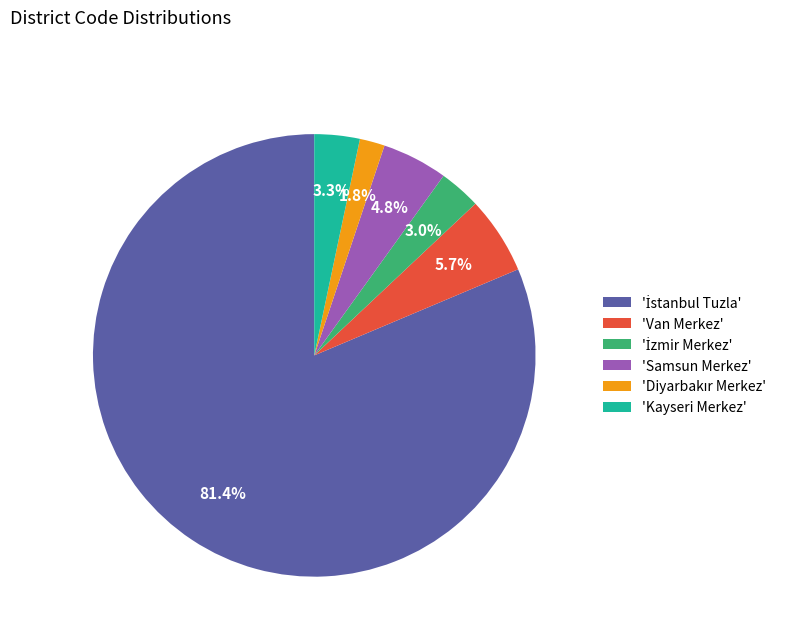

Approximately how many times larger is the value at 'Van Merkez' compared to 'Samsun Merkez'?

1.2